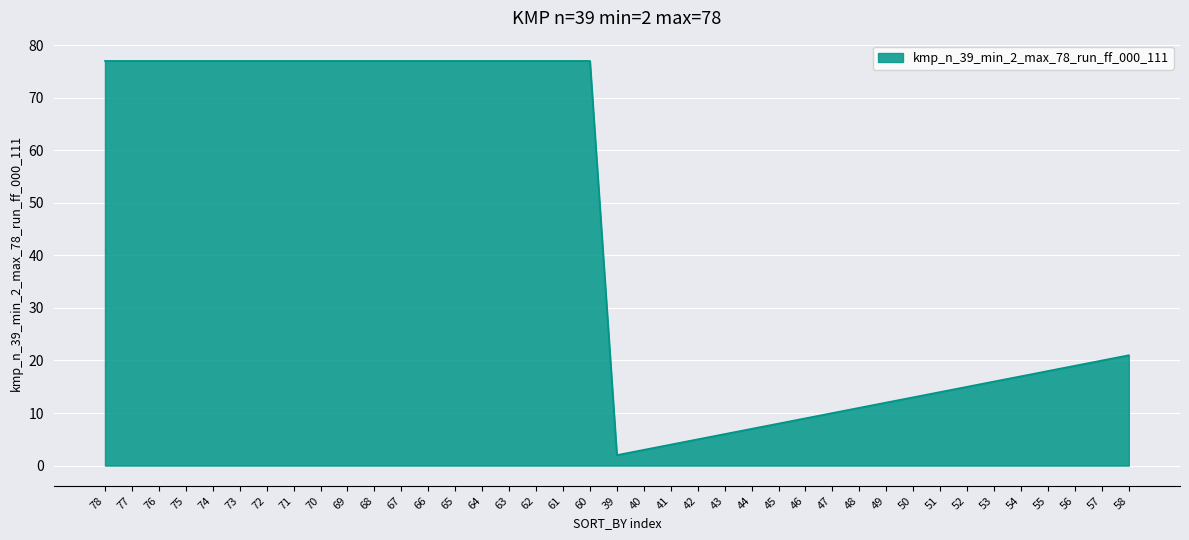

What position from the left is 41?

22